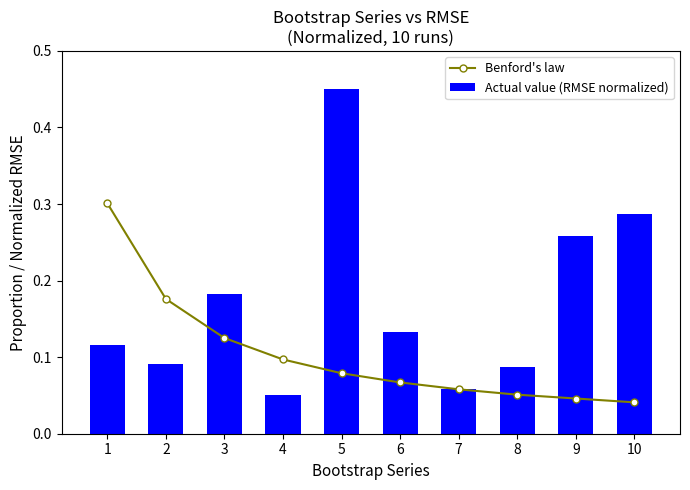

The Benford's law series shows 0.1 at 9. True or false?

False